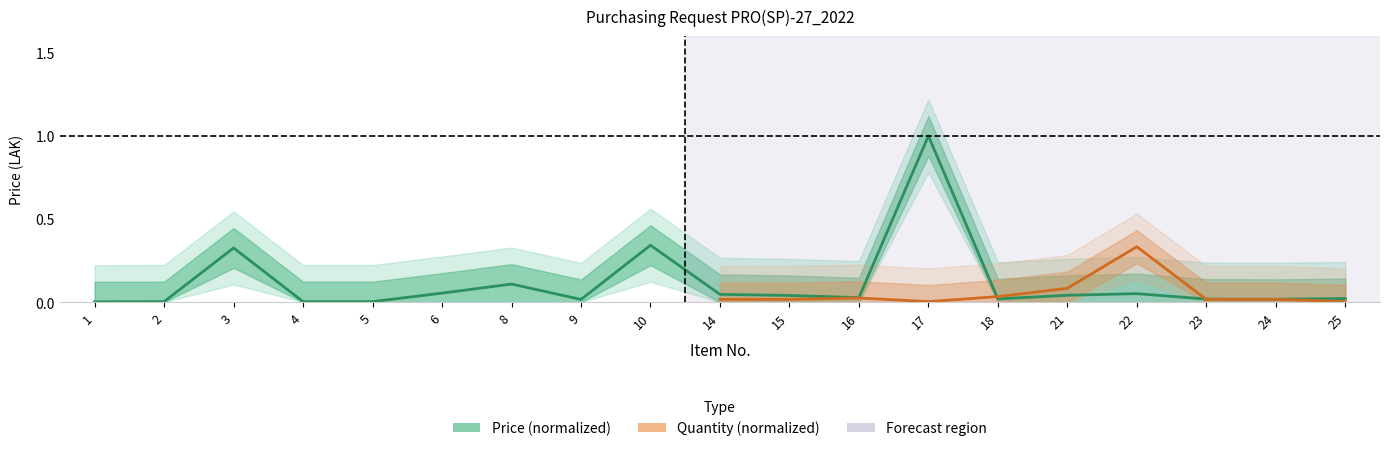

True or false: there are more than 1 points higher than both neighbors.

True